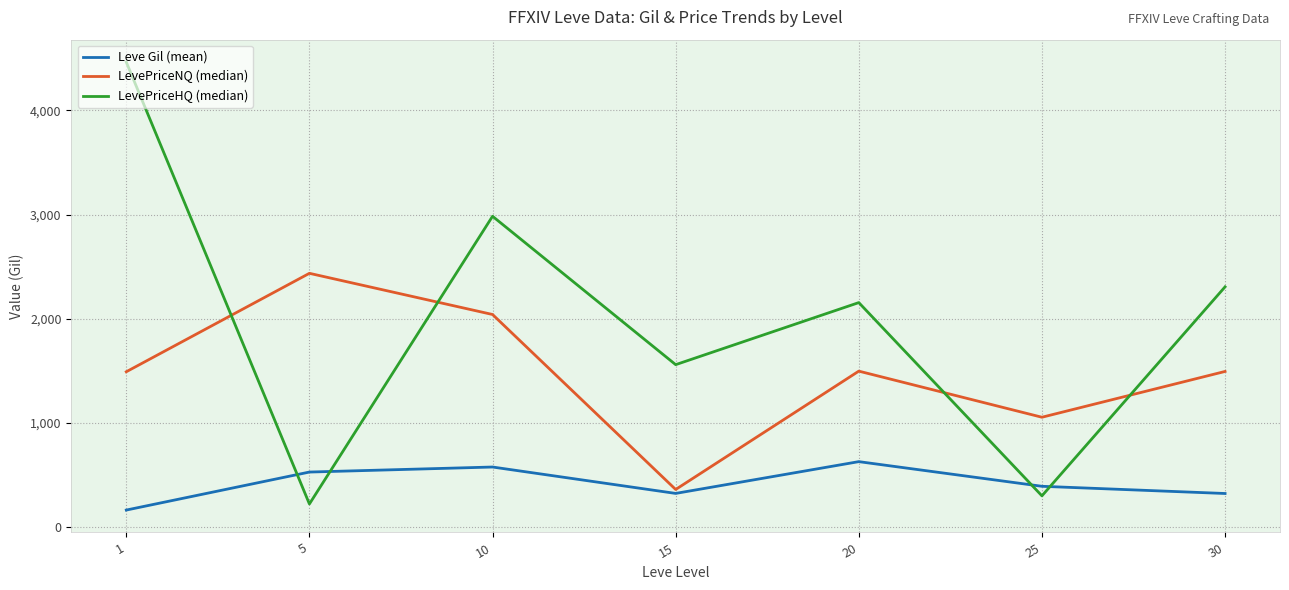

Between 5 and 25, which series saw the biggest shift?

LevePriceNQ (median)